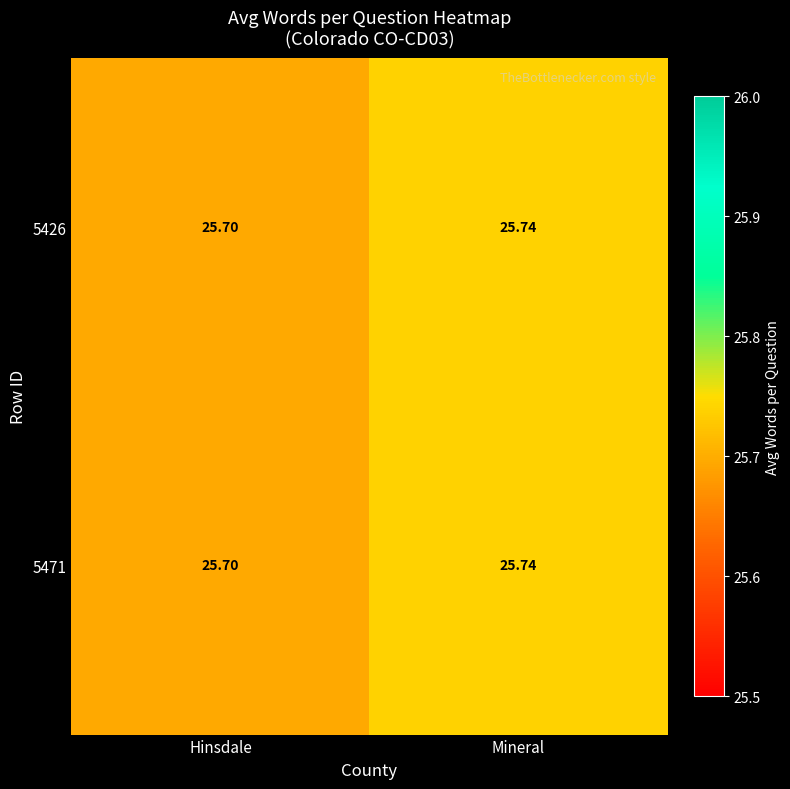

At which category does the chart reach its peak across all series?

Mineral